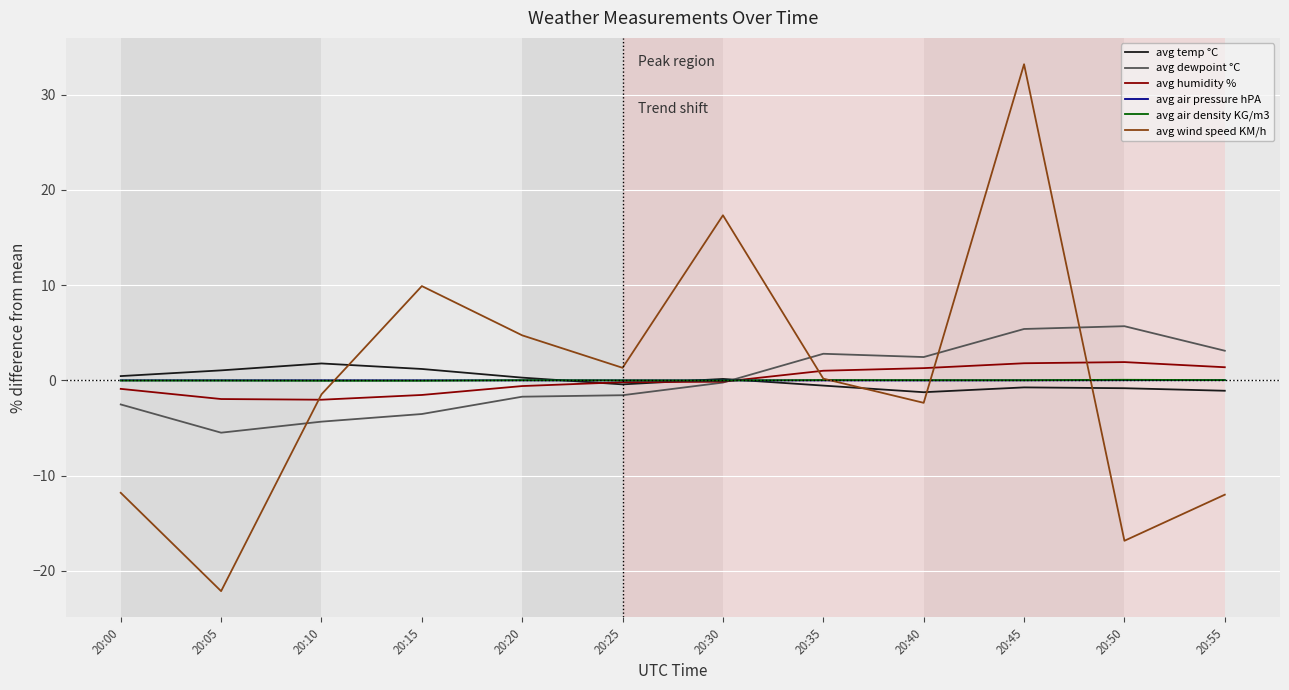

Which series has the widest spread of values?

avg wind speed KM/h